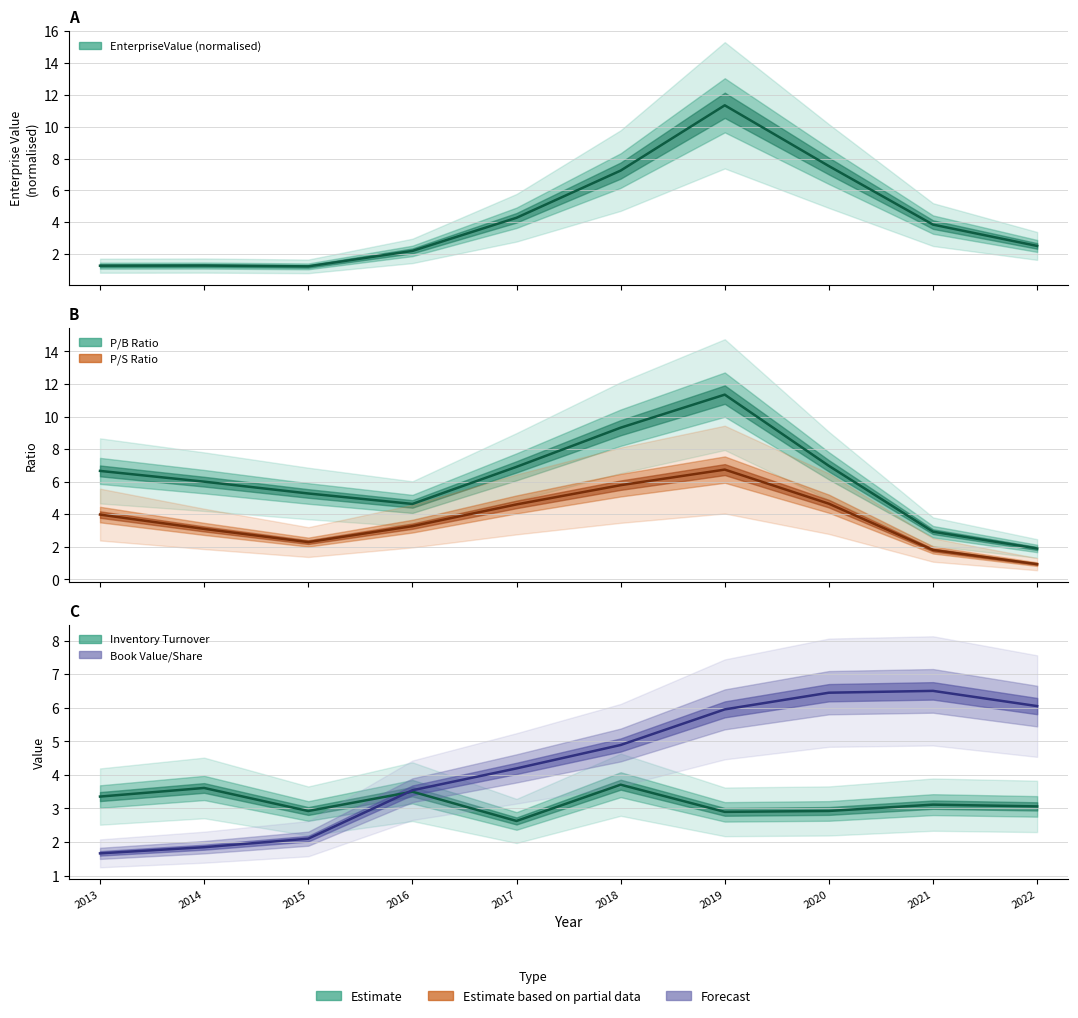

Reading left to right, extract all data points from this chart.

EnterpriseValue: 1.3	1.3	1.2	2.2	4.3	7.2	11.3	7.5	3.8	2.5
priceToSalesRatio: 4.0	3.1	2.3	3.3	4.6	5.8	6.7	4.6	1.8	0.9
pbRatio: 6.7	6.0	5.3	4.6	6.9	9.3	11.3	7.0	2.9	1.9
inventoryTurnover: 3.4	3.6	2.9	3.5	2.6	3.7	2.9	2.9	3.1	3.1
bookValuePerShare: 1.7	1.8	2.1	3.5	4.2	4.9	6.0	6.4	6.5	6.0